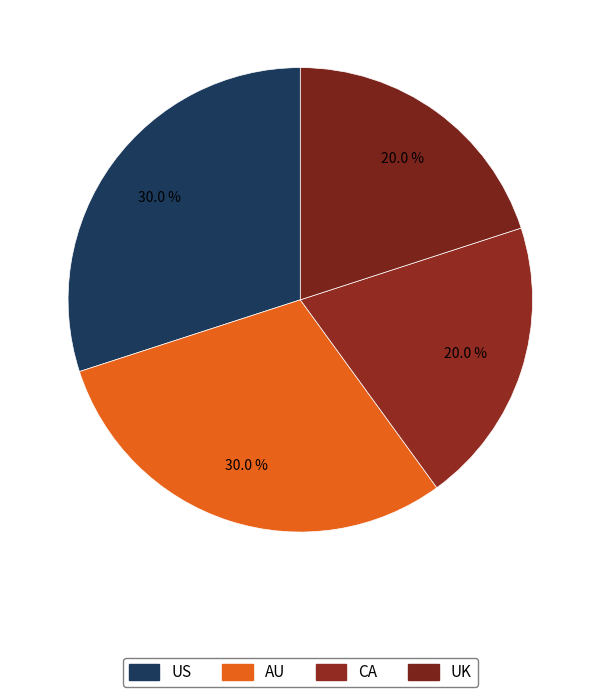

Approximately how many times larger is the value at US compared to UK?

1.5